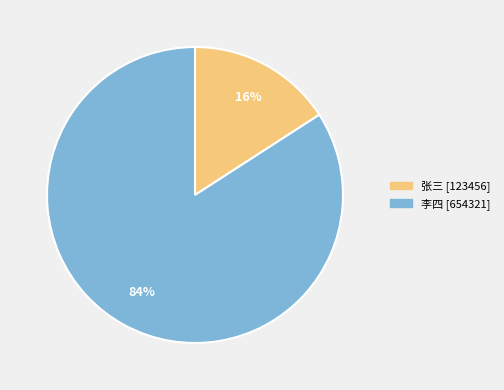

To the nearest percent, what is the difference between the largest and smallest slice percentages?

68%